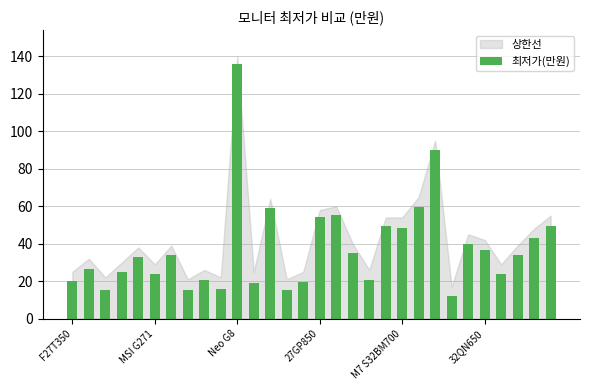

What is the difference between the second highest and second lowest values?

74.5